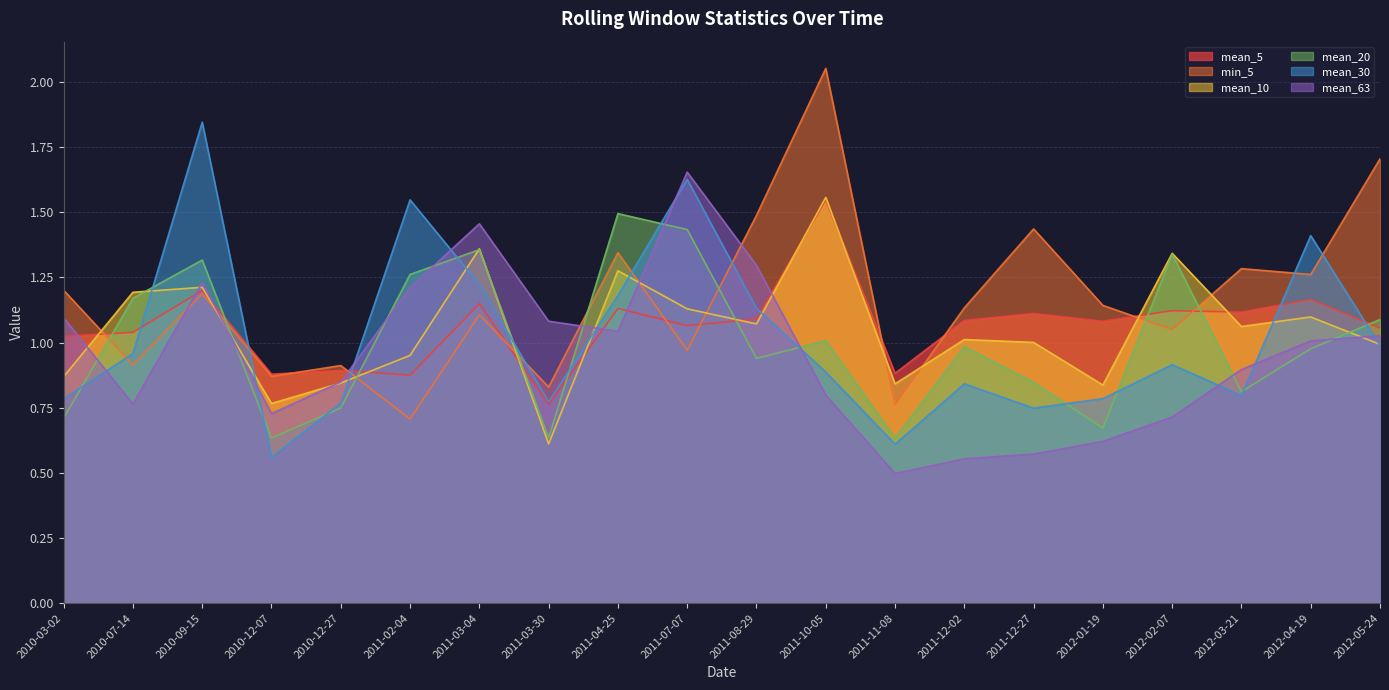

Reading left to right, extract all data points from this chart.

mean_5: 1.0	1.0	1.2	0.9	0.9	0.9	1.1	0.8	1.1	1.1	1.1	1.5	0.9	1.1	1.1	1.1	1.1	1.1	1.2	1.1
min_5: 1.2	0.9	1.2	0.9	0.9	0.7	1.1	0.8	1.3	1.0	1.5	2.1	0.8	1.1	1.4	1.1	1.0	1.3	1.3	1.7
mean_10: 0.9	1.2	1.2	0.8	0.8	1.0	1.4	0.6	1.3	1.1	1.1	1.6	0.8	1.0	1.0	0.8	1.3	1.1	1.1	1.0
mean_20: 0.7	1.2	1.3	0.6	0.7	1.3	1.4	0.6	1.5	1.4	0.9	1.0	0.6	1.0	0.8	0.7	1.3	0.8	1.0	1.1
mean_30: 0.8	1.0	1.8	0.6	0.8	1.5	1.2	0.8	1.2	1.6	1.1	0.9	0.6	0.8	0.7	0.8	0.9	0.8	1.4	1.0
mean_63: 1.1	0.8	1.2	0.7	0.8	1.2	1.5	1.1	1.0	1.7	1.3	0.8	0.5	0.6	0.6	0.6	0.7	0.9	1.0	1.0